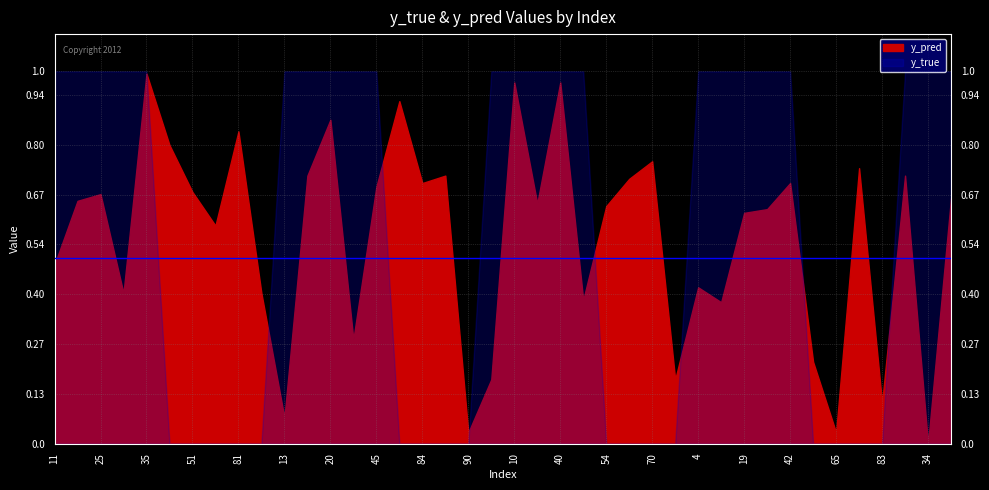

Where do y_pred and y_true first cross each other?

35 and 50